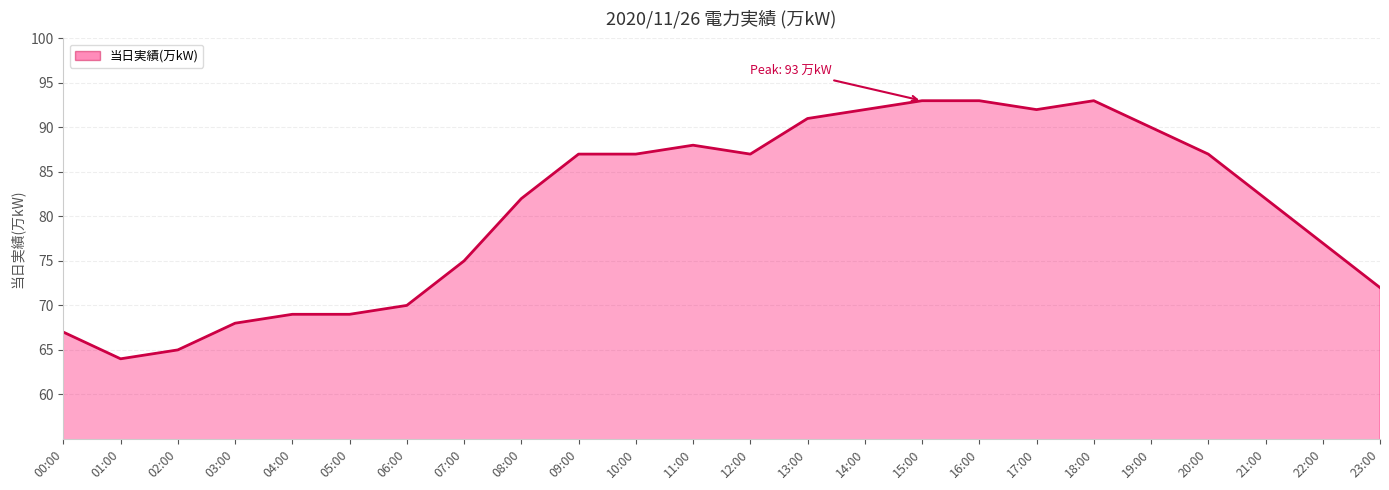

What is the ratio of the value at 21:00 to the value at 10:00?

0.9